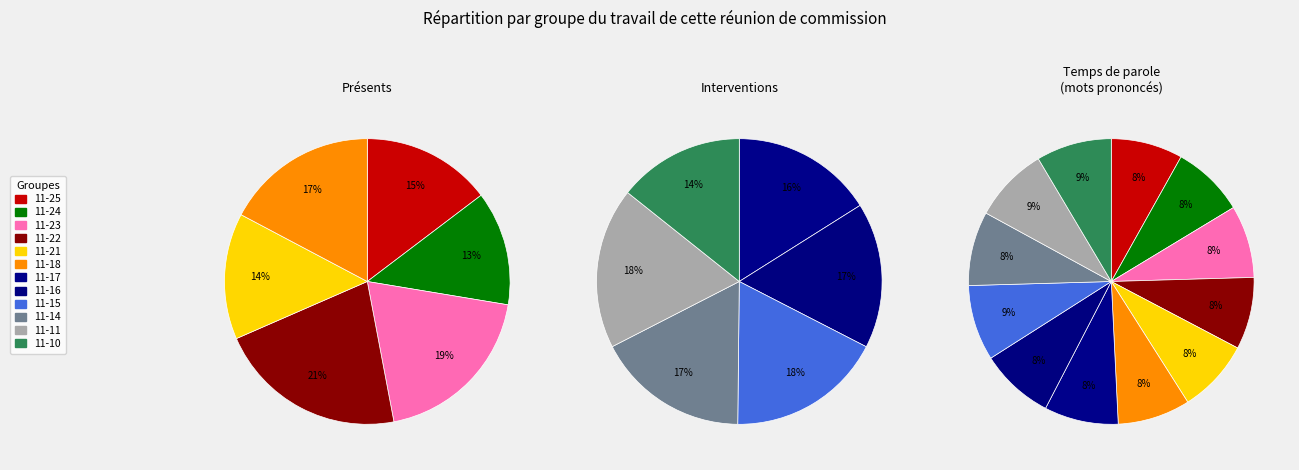

To the nearest percent, what is the average slice percentage?

8%